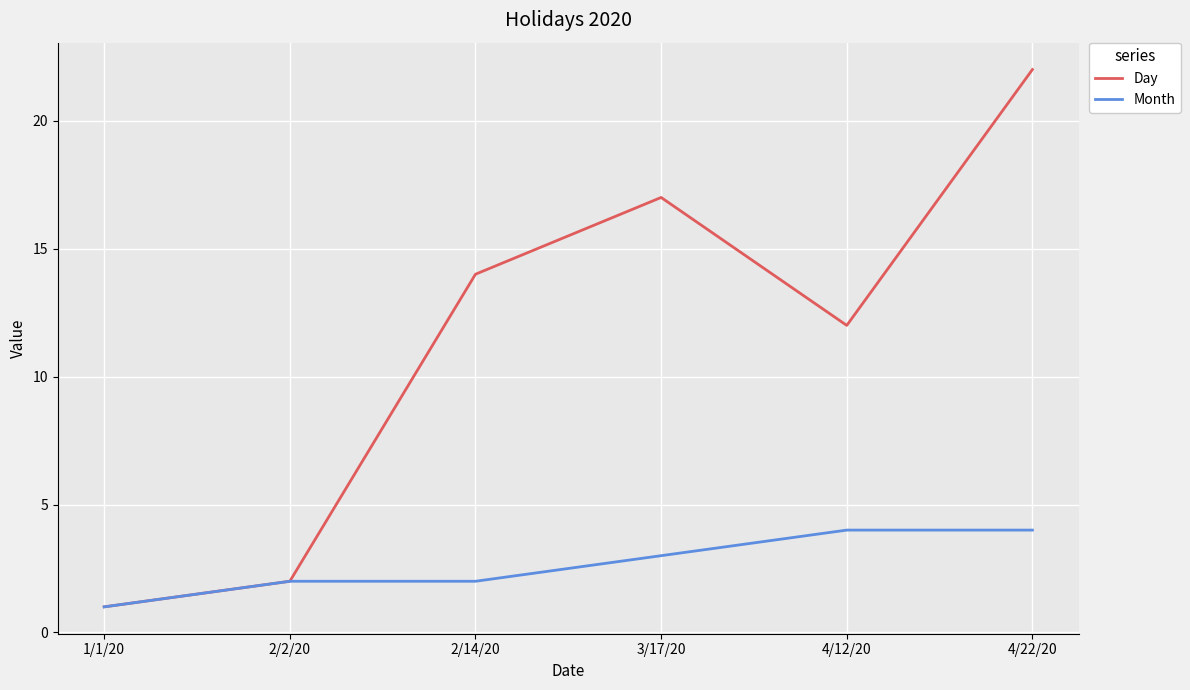

List the series in order of their peak value, highest first.

Day, Month